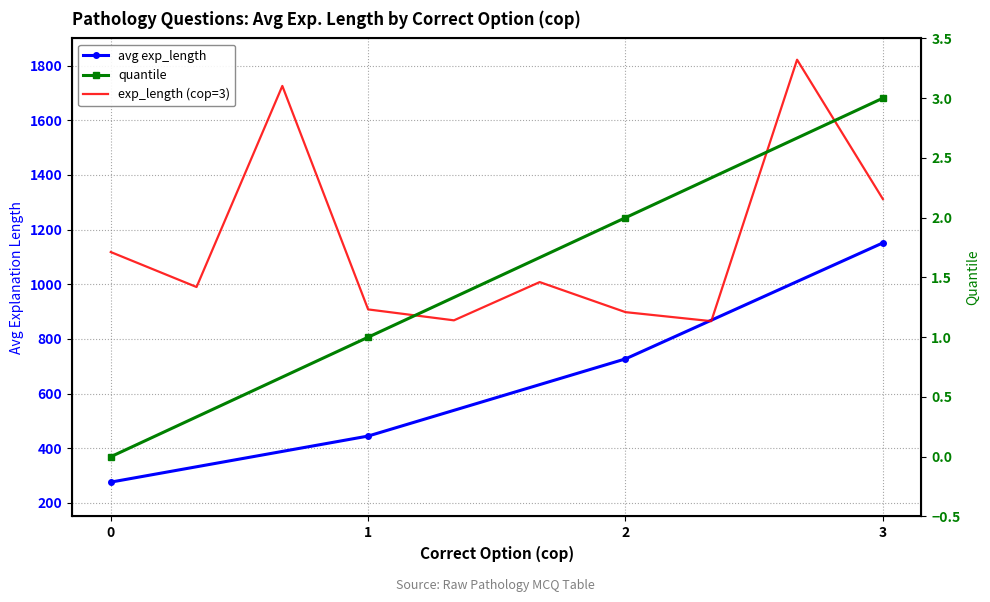

What is the sum of all exp_length values?

2598.6